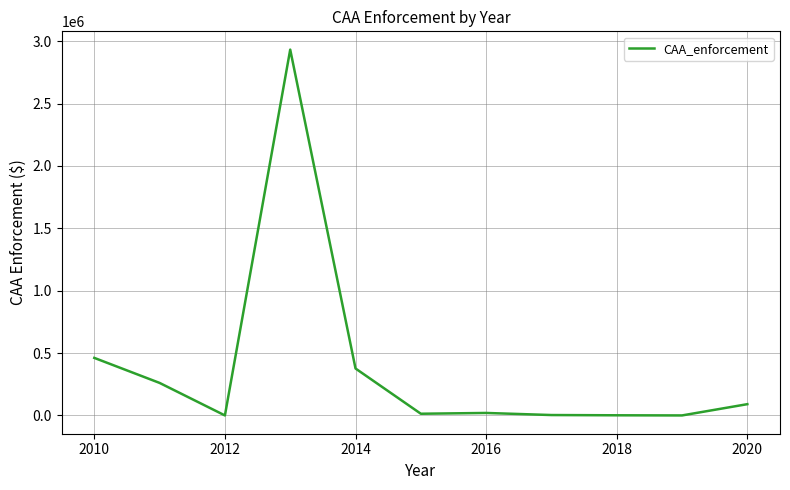

What is the difference between the maximum and minimum values?

2931923.0